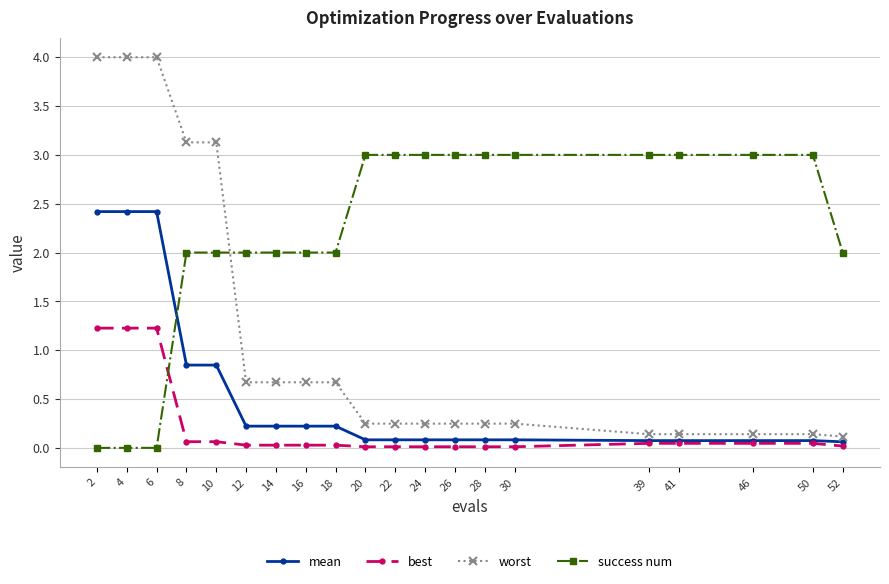

Which series ends up on top after the final intersection of success num and worst?

success num